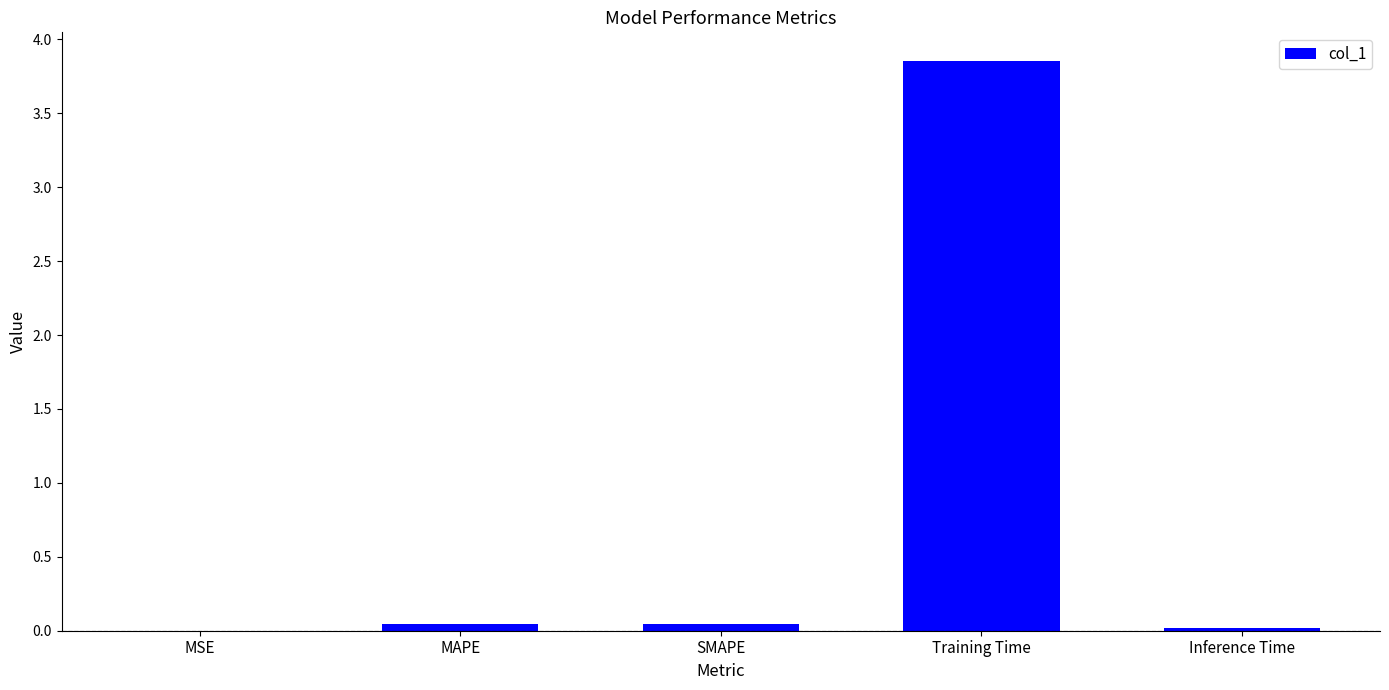

How many series are shown in this chart?

1